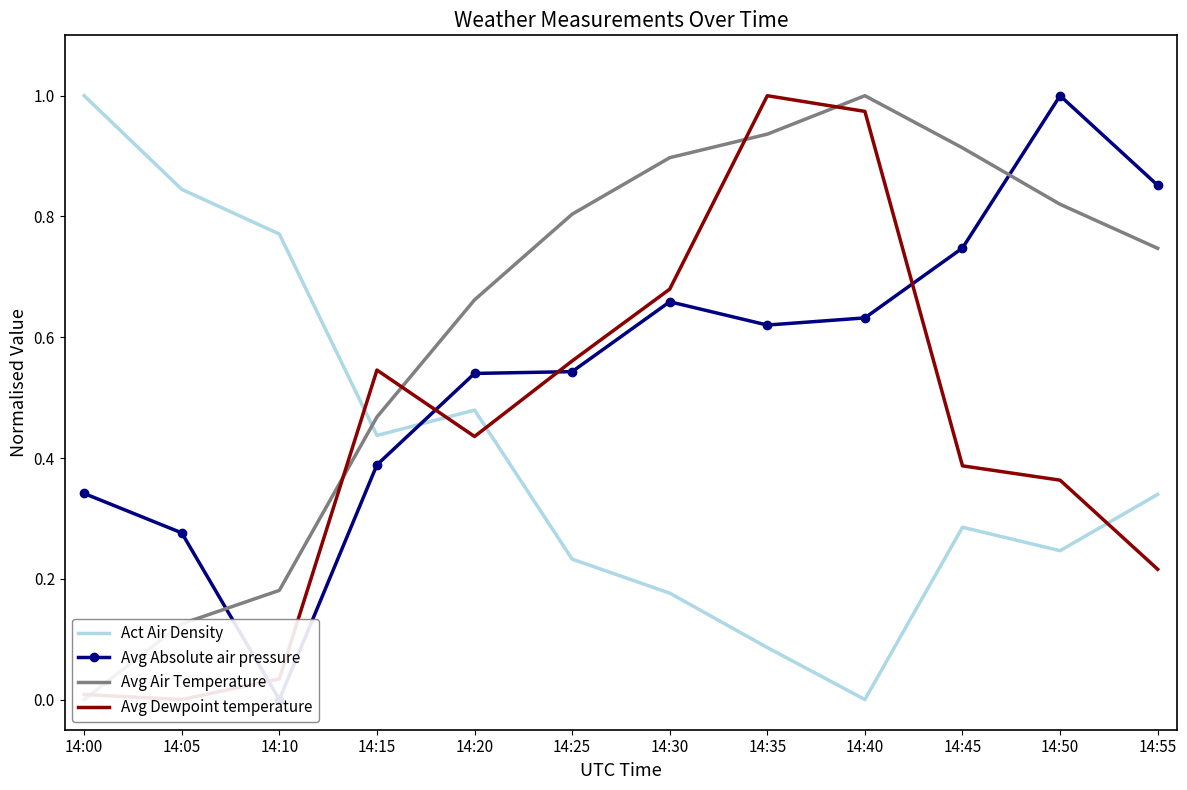

In Act Air Density, how many points are higher than both neighbors (excluding endpoints)?

2